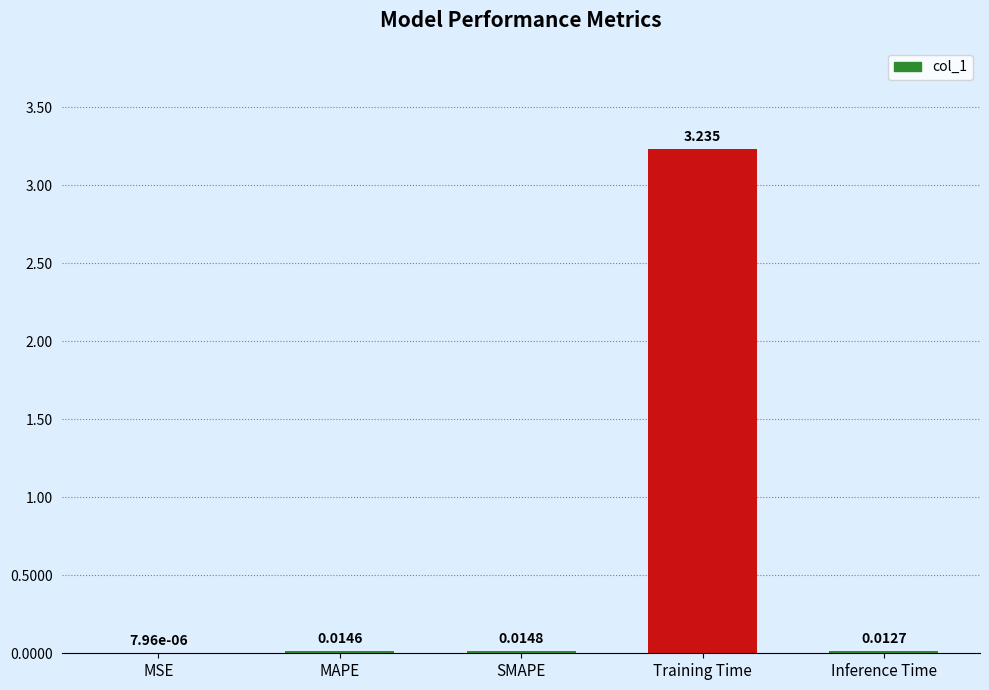

At which label is the value closest to 1?

SMAPE